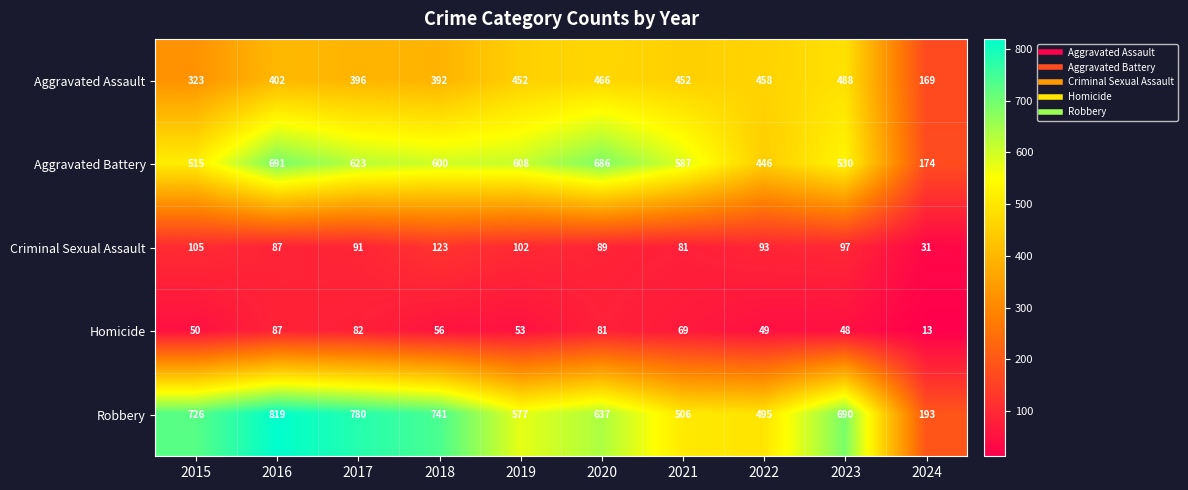

What is the total value across all series at 2019?

1792